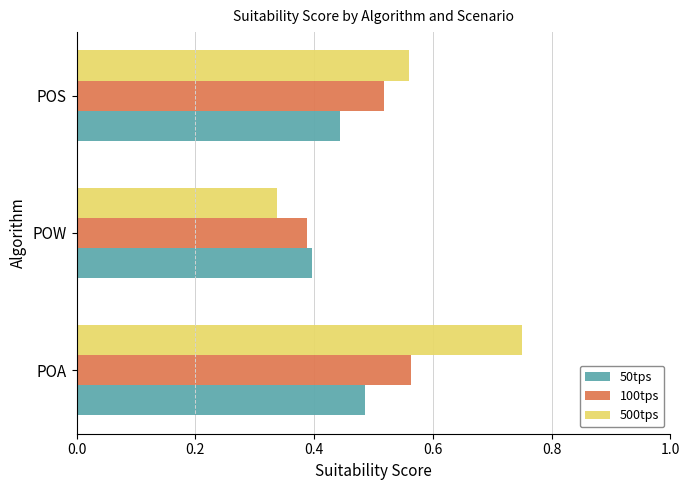

Is the value of 500tps at POA greater than the value of 100tps at POA?

Yes